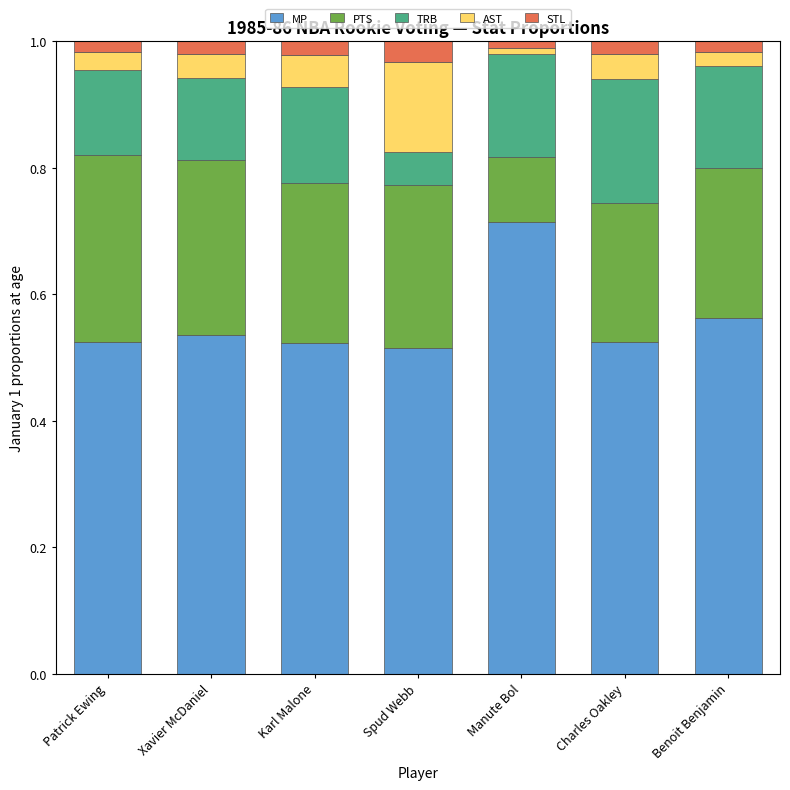

What are all the series names shown in the legend?

MP, PTS, TRB, AST, STL